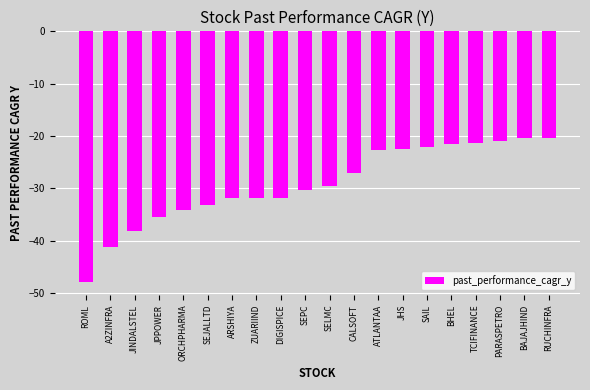

The value at ZUARIIND is -31.8. True or false?

True